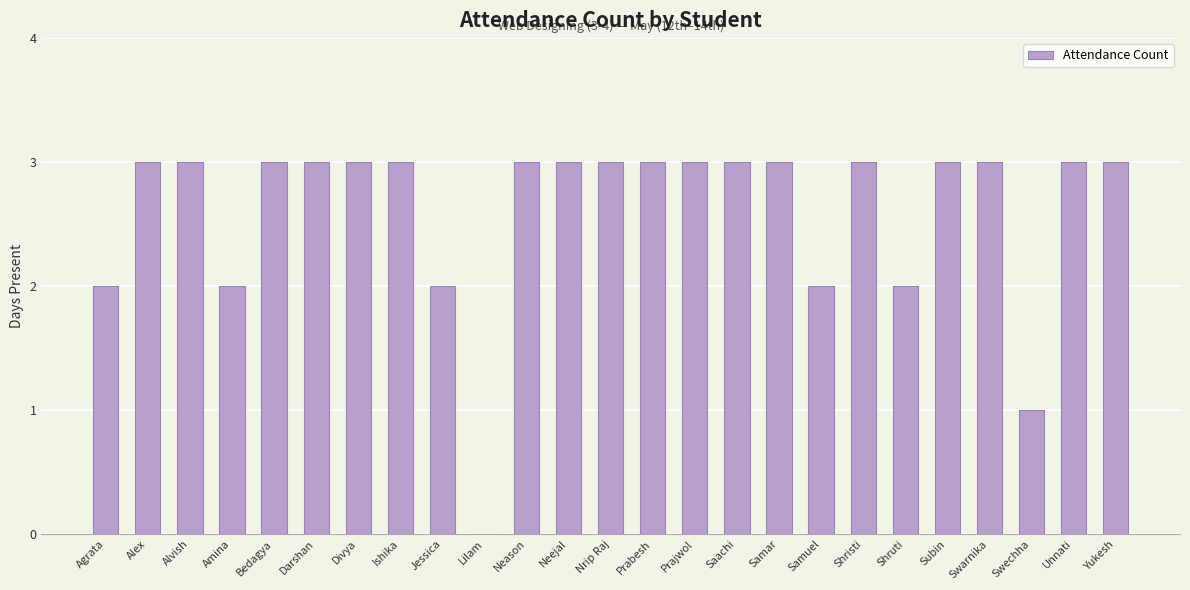

True or false: the data shows 1 at Alex.

False